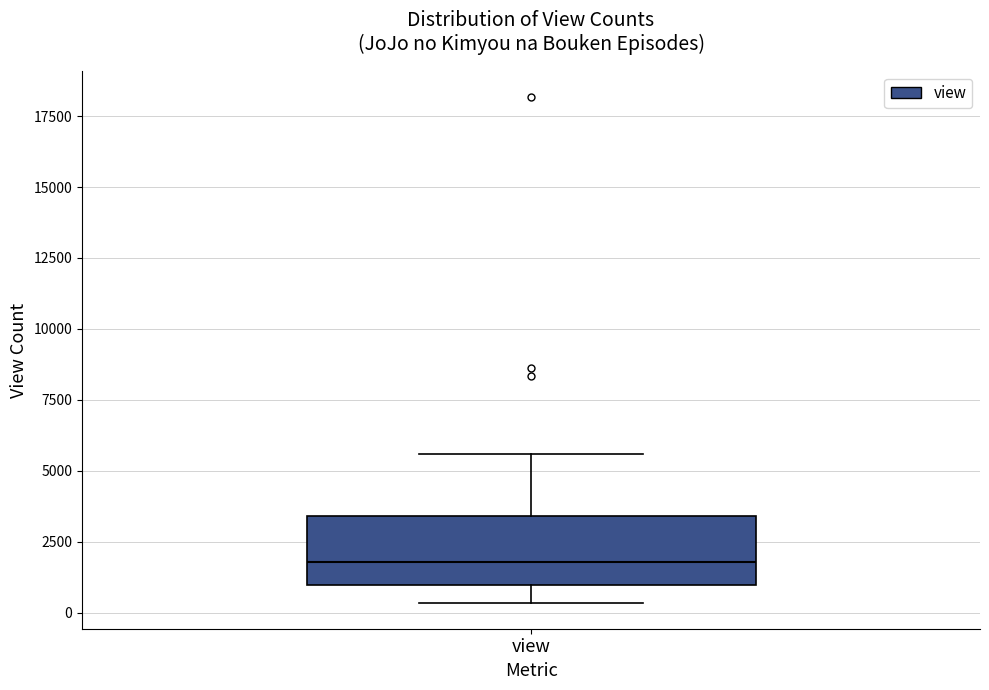

Read this box plot against the y-axis: the position of the median line, the range covered by the box, and the ends of both whiskers. The values are not printed on the chart, so give them approximately, as read against the axis.

median 2000, box 1000 to 3500, whiskers 500 to 5500